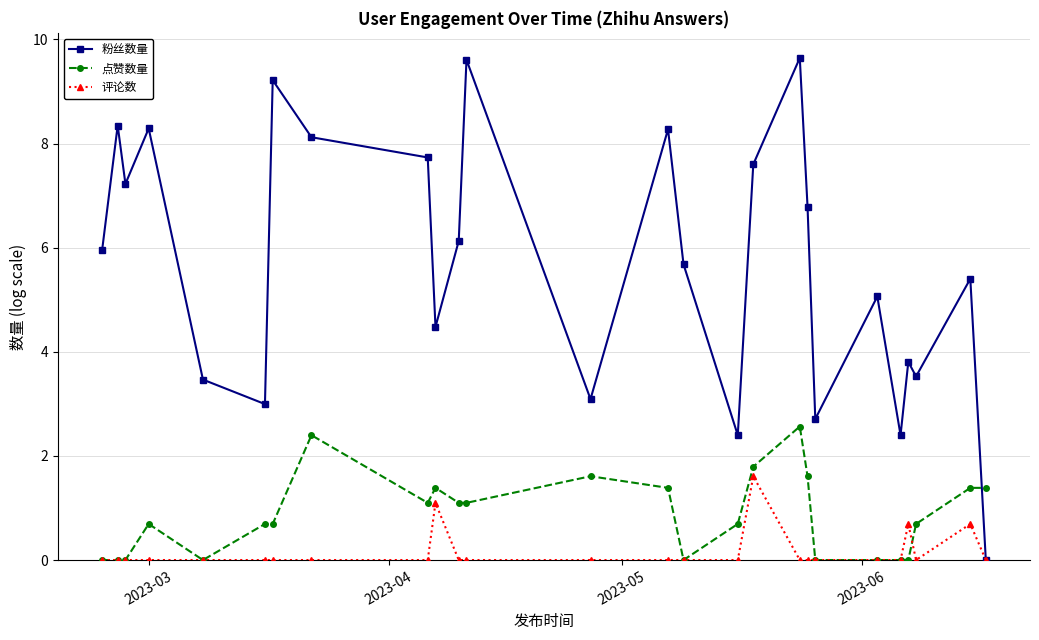

How many interior local peaks does the 粉丝数量 series have?

9